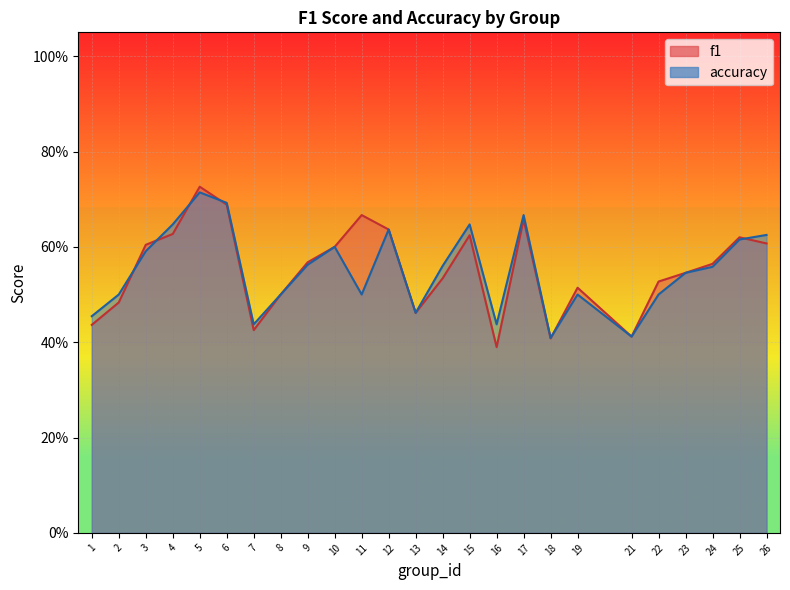

Does the chart display data point markers on the line(s)?

No